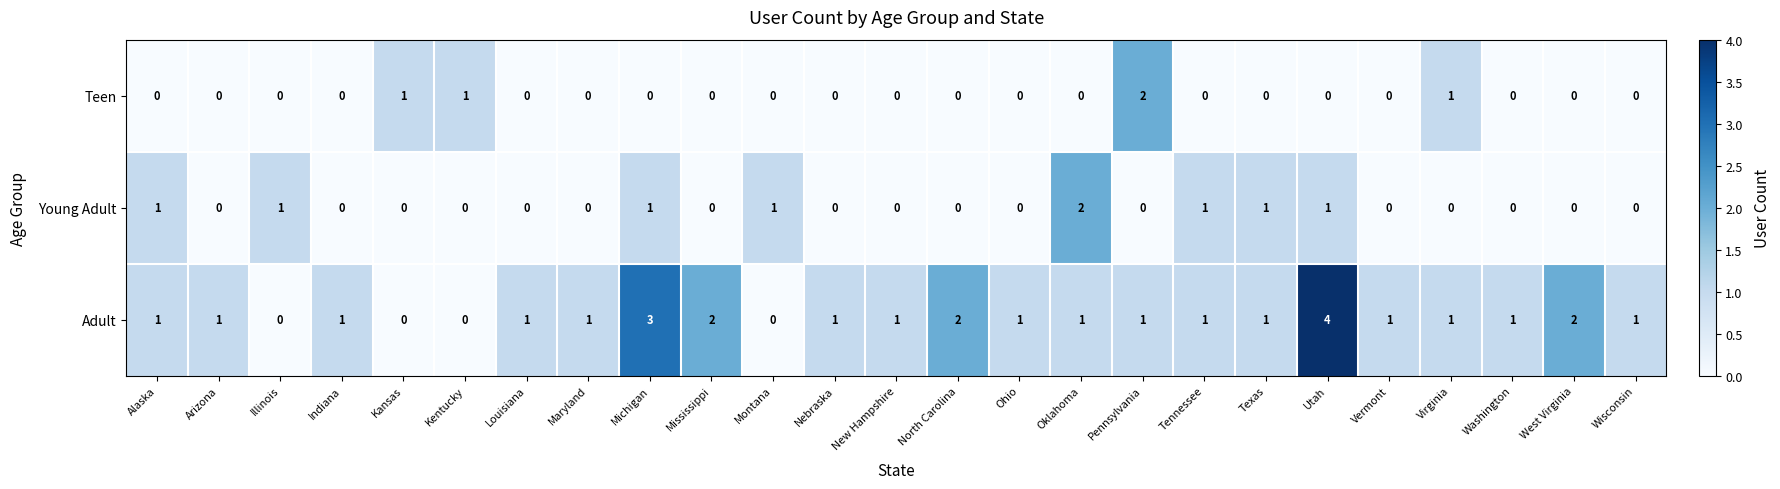

Count the Young Adult values in the range 0 to 1.

24